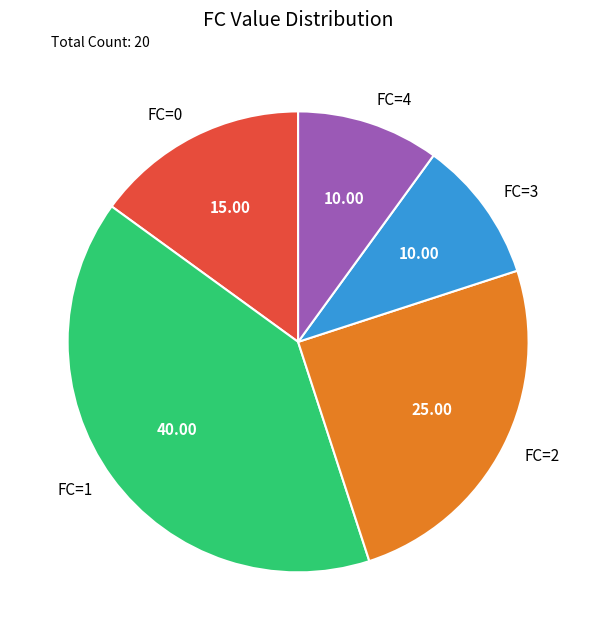

What is the largest slice in the pie chart?

FC=1